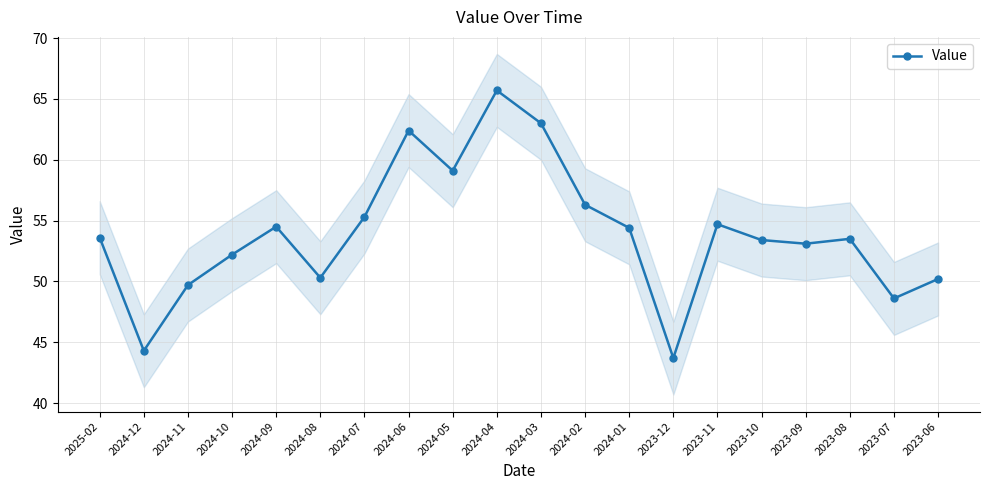

List the labels in order of value, largest first.

2024-04, 2024-03, 2024-06, 2024-05, 2024-02, 2024-07, 2023-11, 2024-09, 2024-01, 2025-02, 2023-08, 2023-10, 2023-09, 2024-10, 2024-08, 2023-06, 2024-11, 2023-07, 2024-12, 2023-12